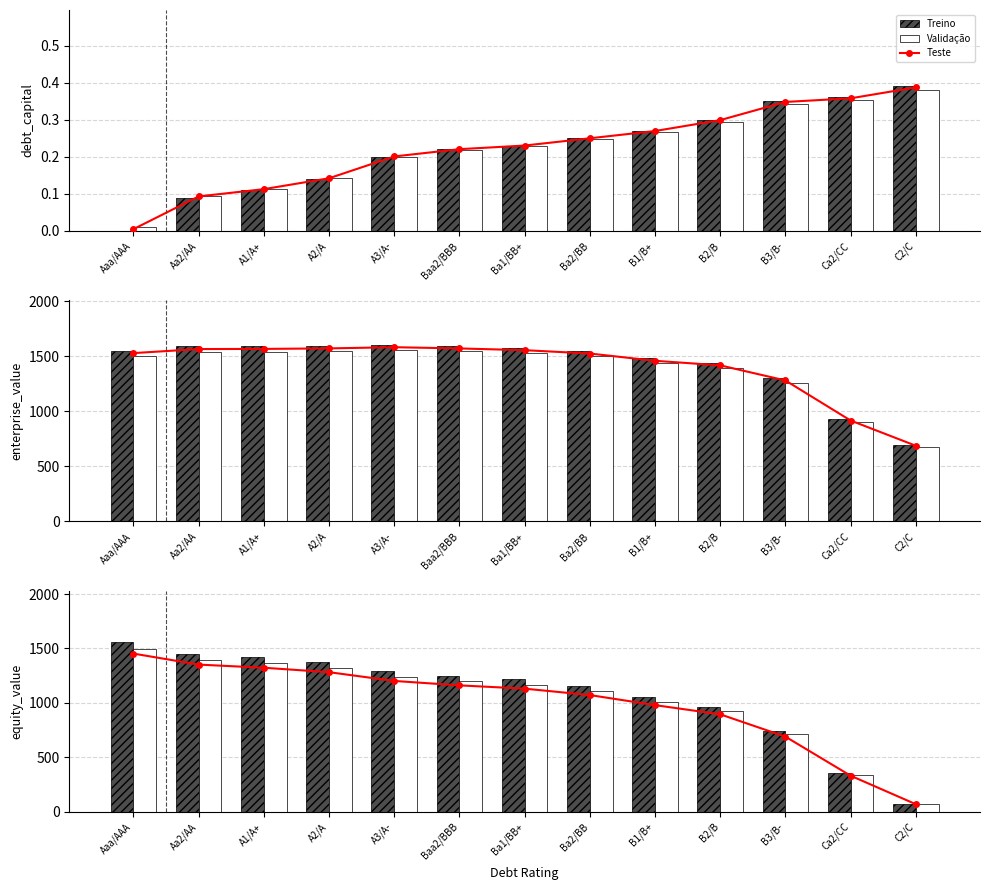

Is the value of Teste at B3/B- greater than the value of Validação at A1/A+?

No